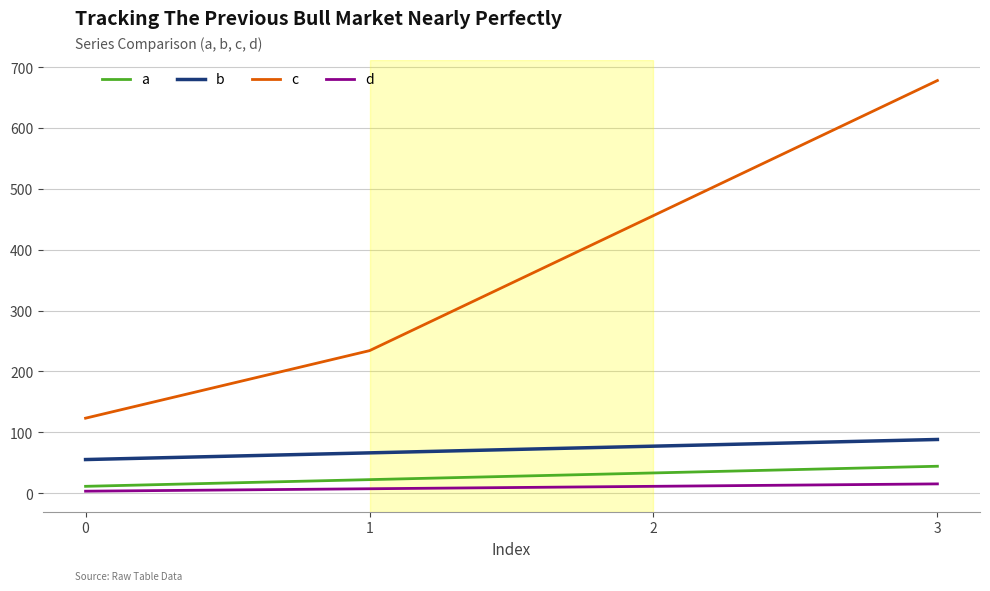

True or false: a and b cross at least once.

False